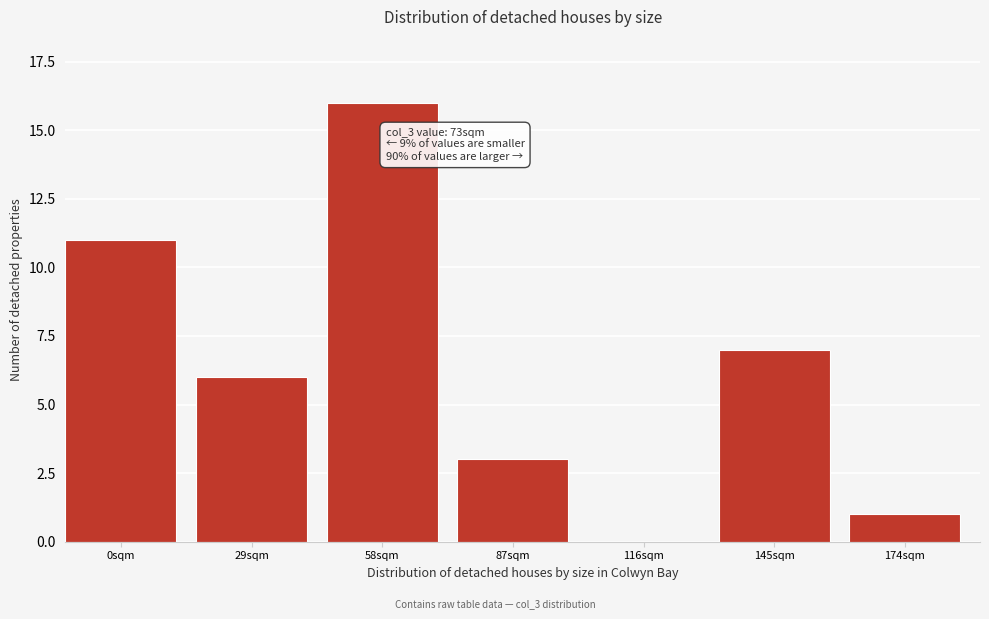

Reading left to right, extract all data points from this chart.

0sqm=11	29sqm=6	58sqm=16	87sqm=3	116sqm=0	145sqm=7	174sqm=1